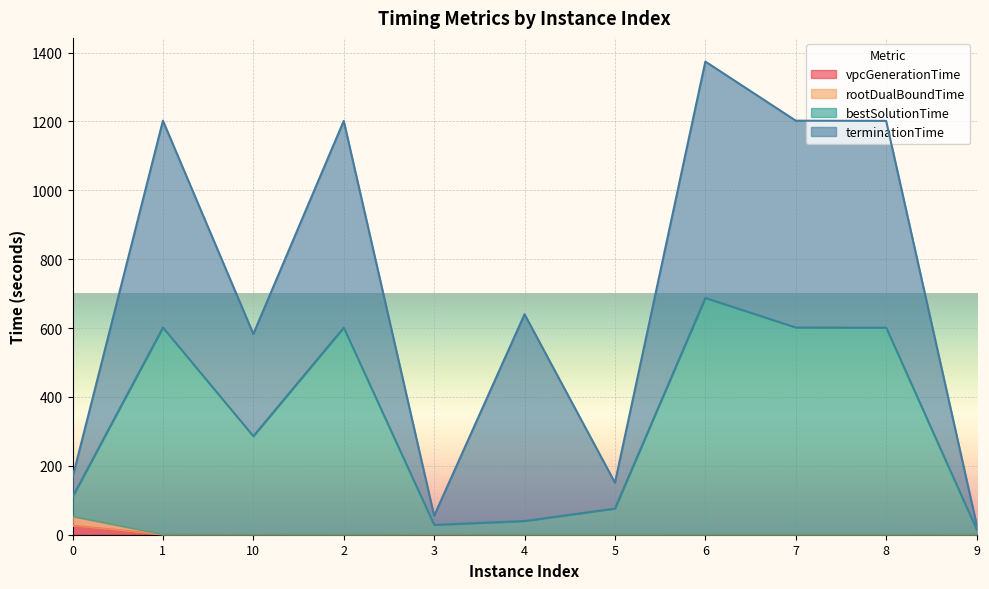

What position from the left is 9?

11